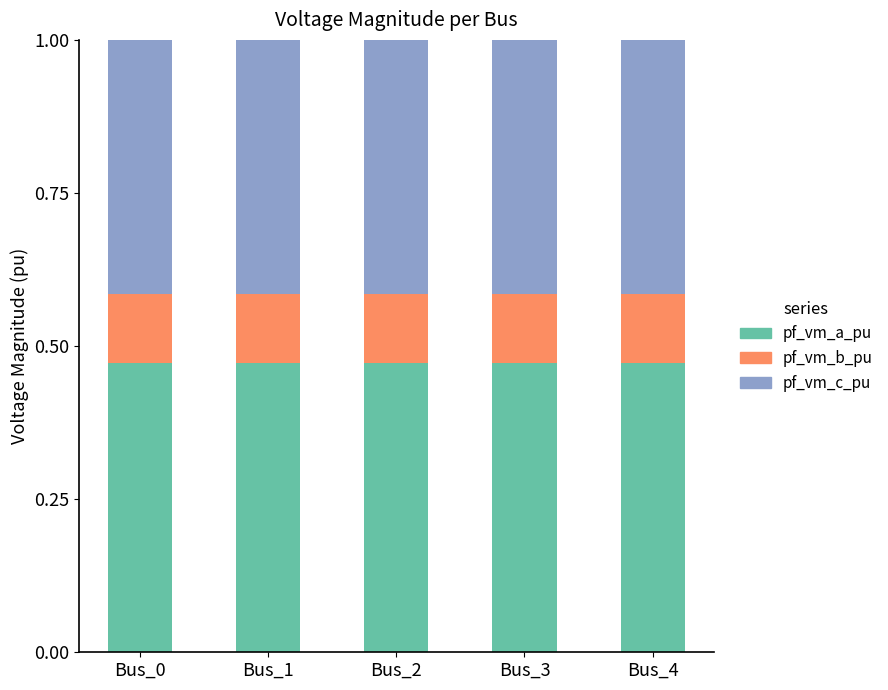

Count the pf_vm_a_pu values in the range 0 to 1.

5